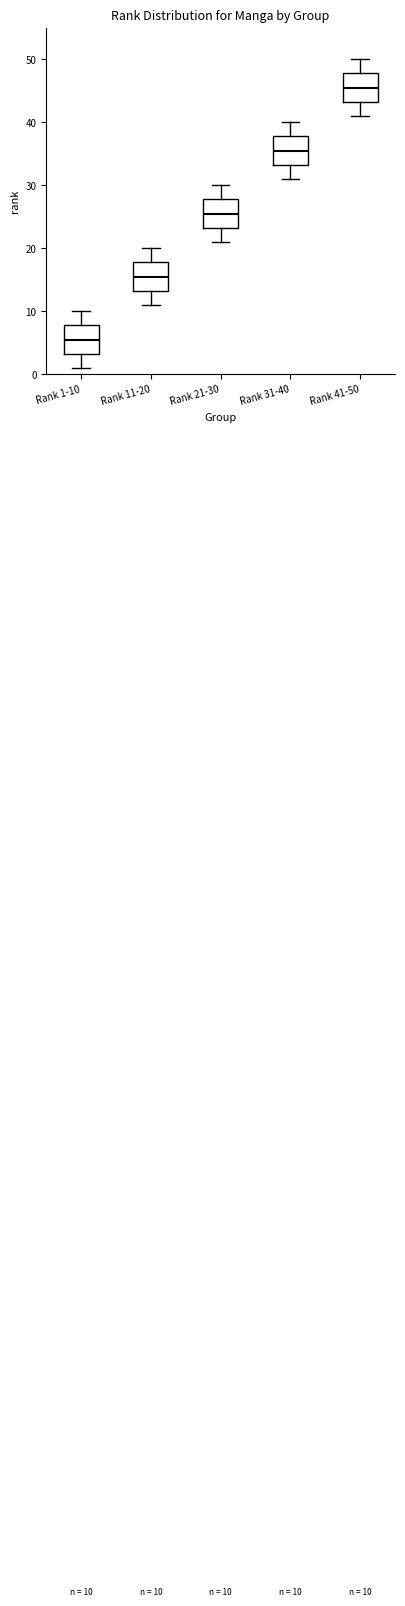

Which box's median line is the lowest?

Rank 1-10